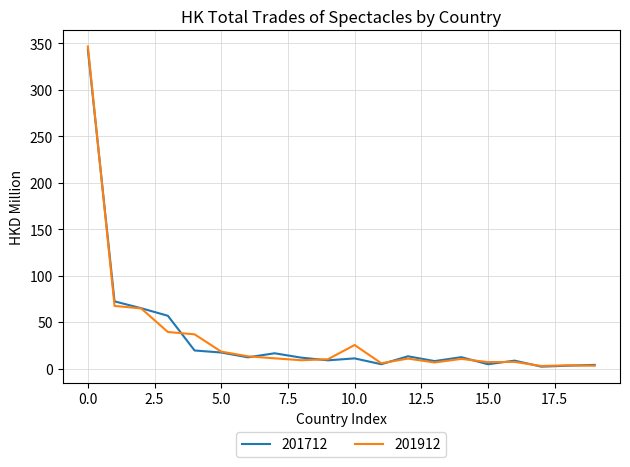

What is the greatest value displayed?

346.6